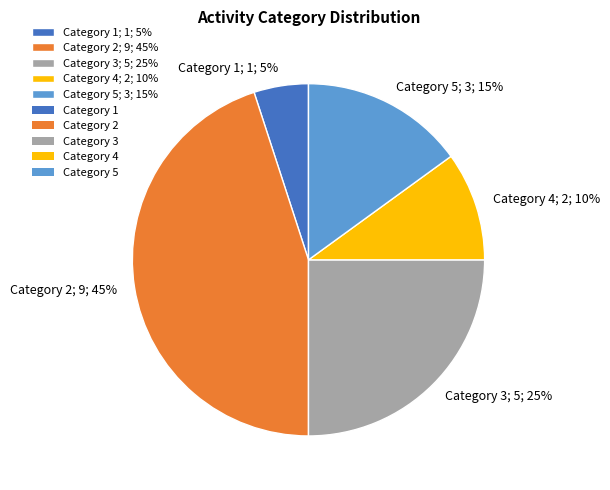

To the nearest percent, what percentage of the pie is Category 5; 3; 15%?

15%